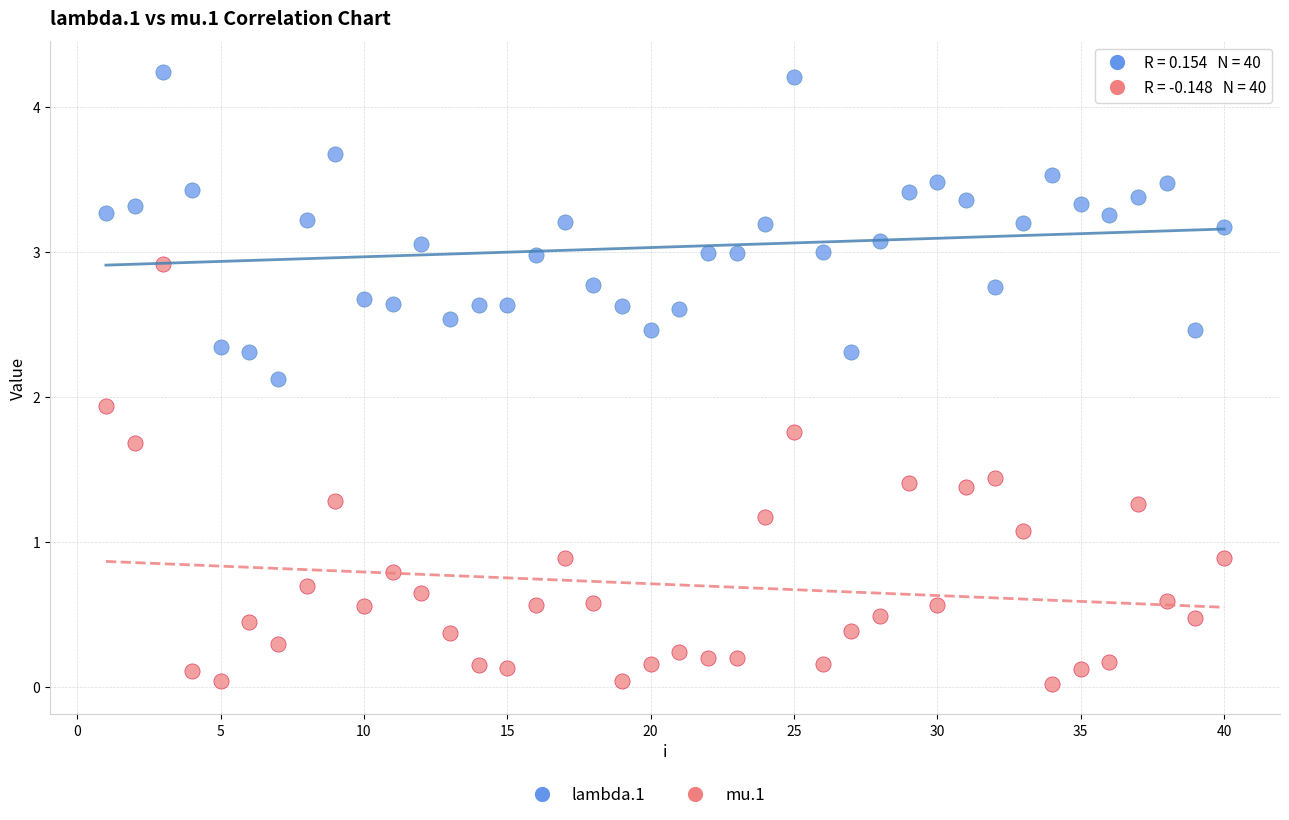

Across all series, what Y value is closest to 2?

1.9